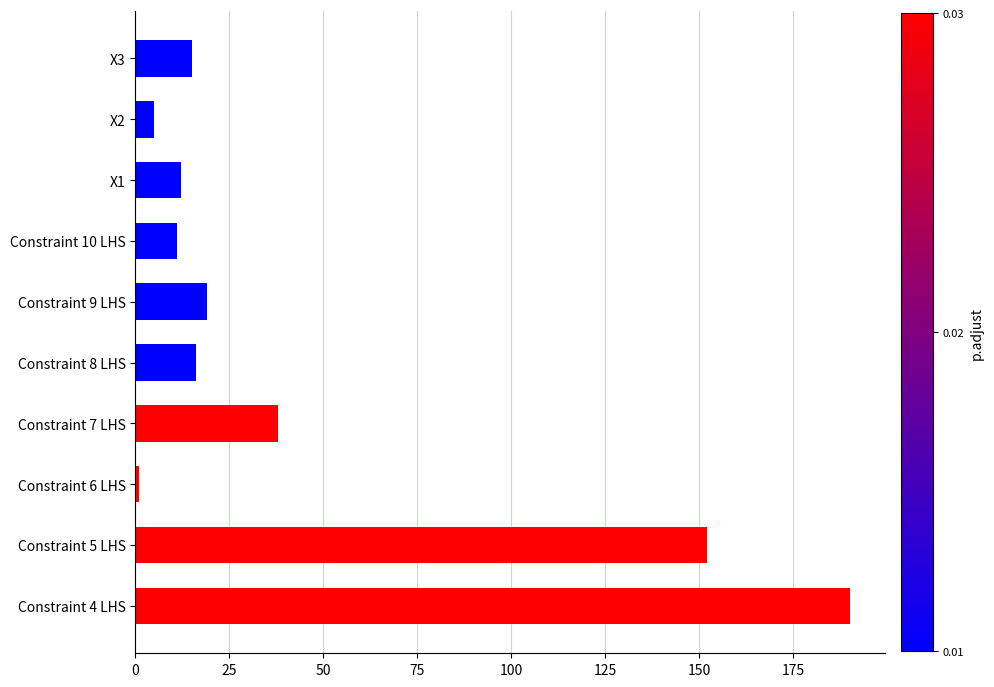

What is the average value?

46